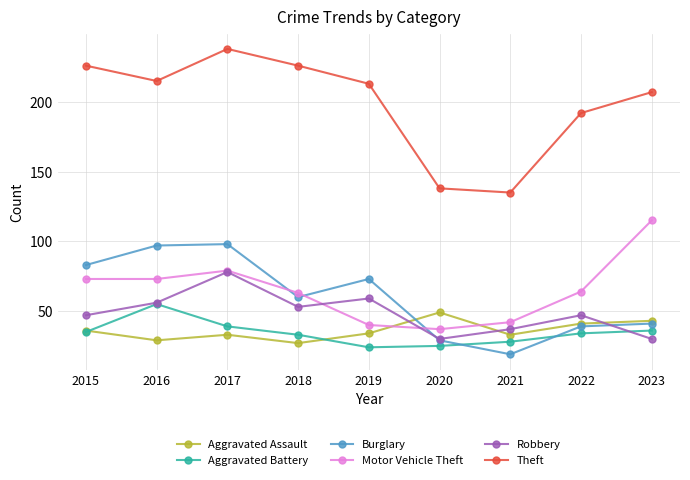

Reading left to right, what are all the values shown in this chart?

Aggravated Assault: 2015=36	2016=29	2017=33	2018=27	2019=34	2020=49	2021=33	2022=41	2023=43
Aggravated Battery: 2015=35	2016=55	2017=39	2018=33	2019=24	2020=25	2021=28	2022=34	2023=36
Burglary: 2015=83	2016=97	2017=98	2018=60	2019=73	2020=29	2021=19	2022=39	2023=41
Motor Vehicle Theft: 2015=73	2016=73	2017=79	2018=63	2019=40	2020=37	2021=42	2022=64	2023=115
Robbery: 2015=47	2016=56	2017=78	2018=53	2019=59	2020=30	2021=37	2022=47	2023=30
Theft: 2015=226	2016=215	2017=238	2018=226	2019=213	2020=138	2021=135	2022=192	2023=207